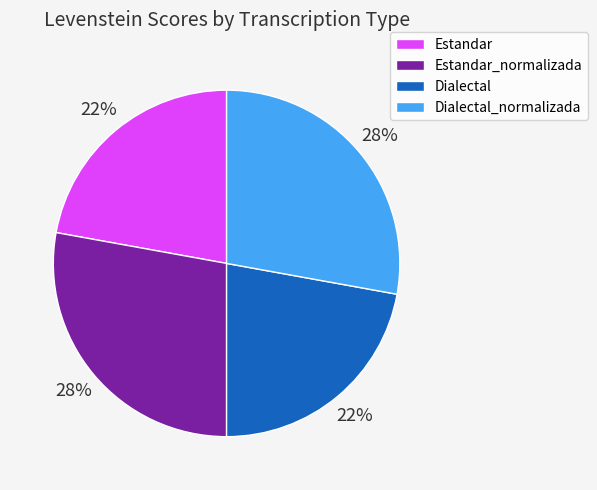

To the nearest percent, what is the average slice percentage?

25%